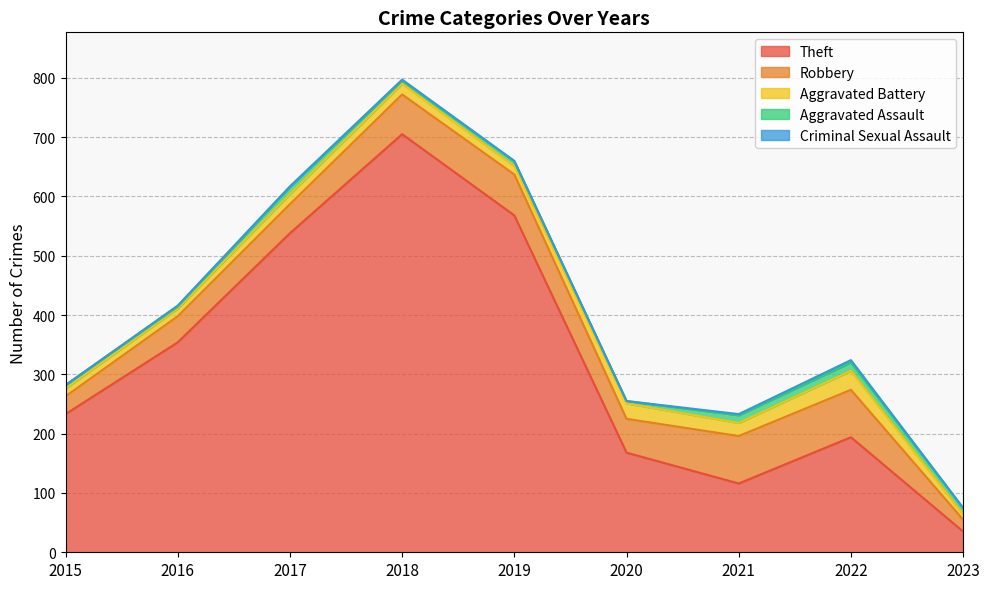

At which label does Aggravated Assault reach its minimum?

2016